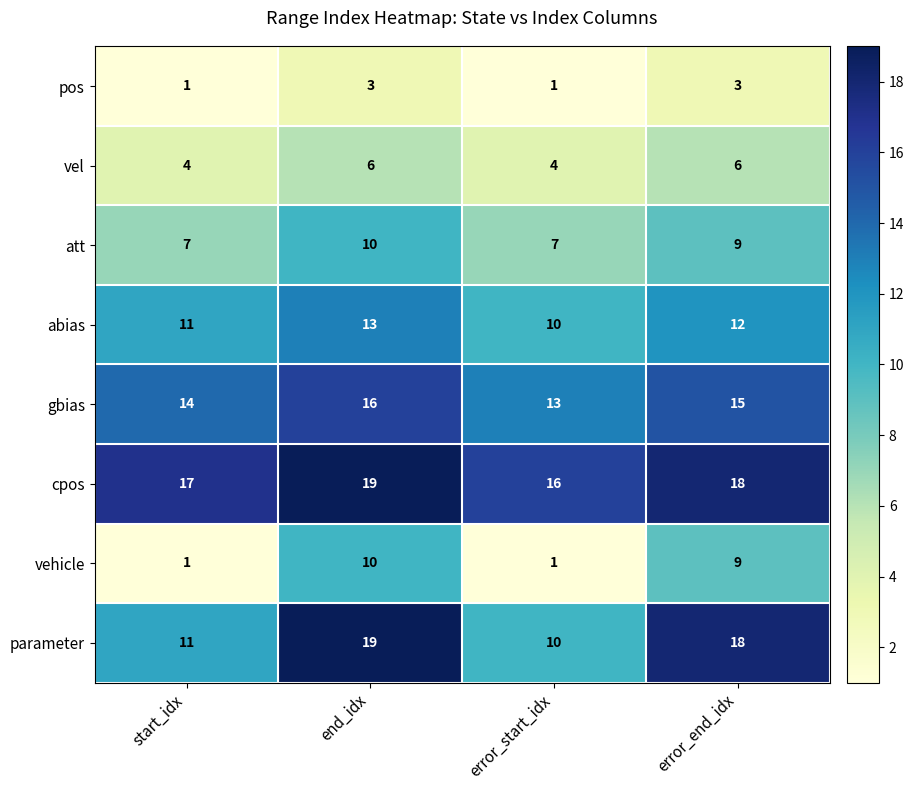

How many series are shown in this chart?

8